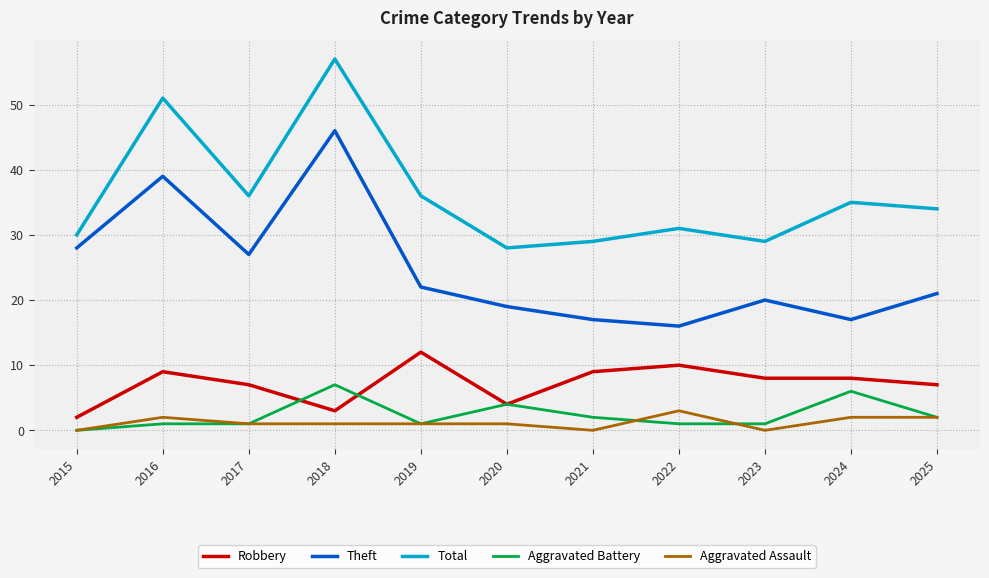

Reading left to right, list all the values displayed in this chart.

Robbery: 2	9	7	3	12	4	9	10	8	8	7
Theft: 28	39	27	46	22	19	17	16	20	17	21
Total: 30	51	36	57	36	28	29	31	29	35	34
Aggravated Battery: 0	1	1	7	1	4	2	1	1	6	2
Aggravated Assault: 0	2	1	1	1	1	0	3	0	2	2